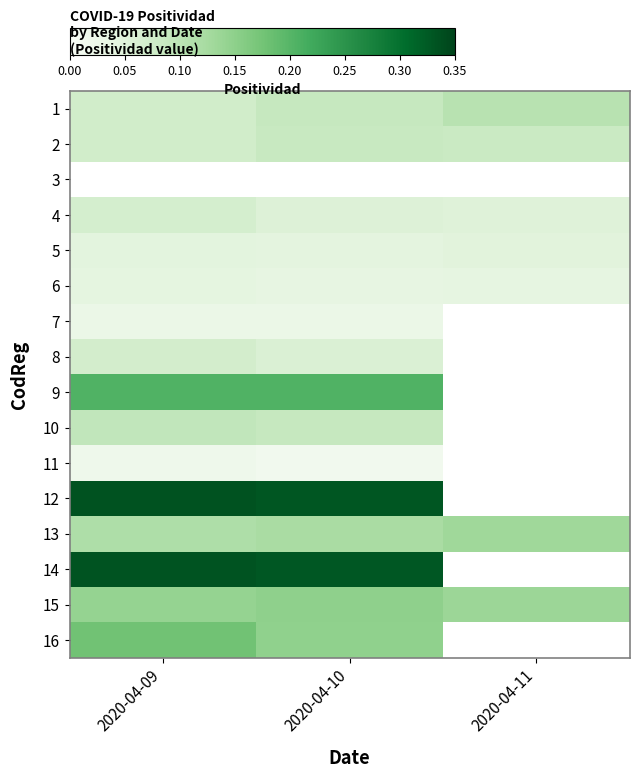

What is the maximum value for 8?

0.1